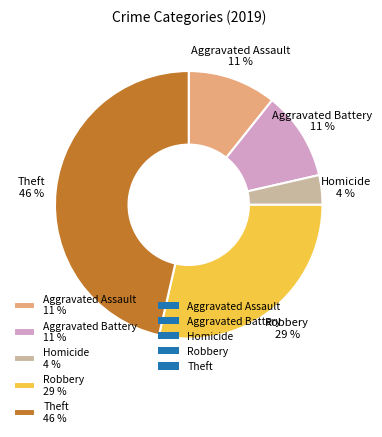

How many slices are in this pie chart?

5